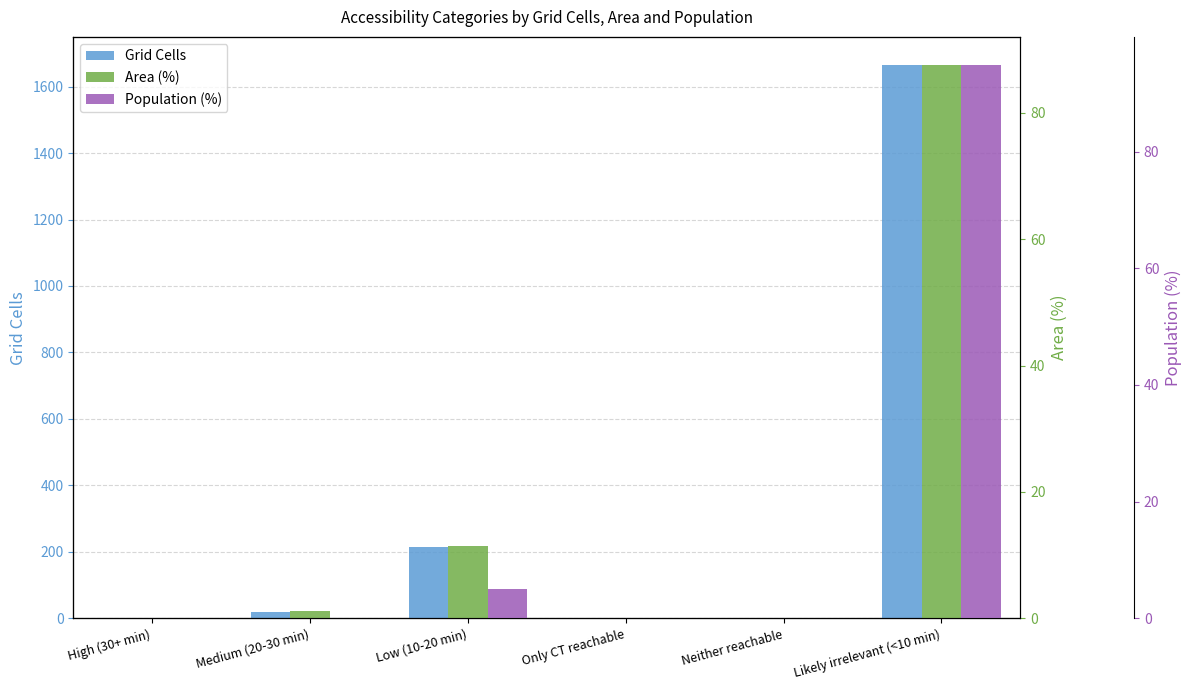

What are all the series names shown in the legend?

Grid Cells, Area (%), Population (%)